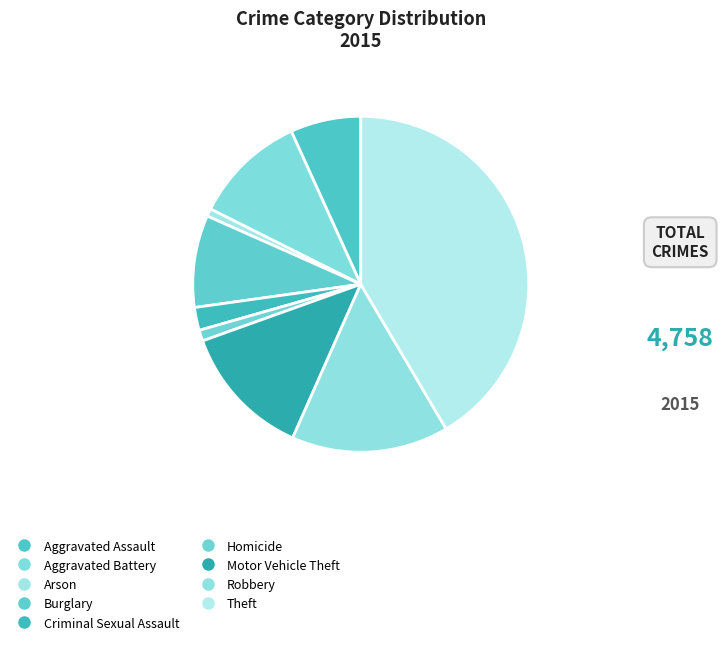

Is there any slice that represents more than half of the pie?

No